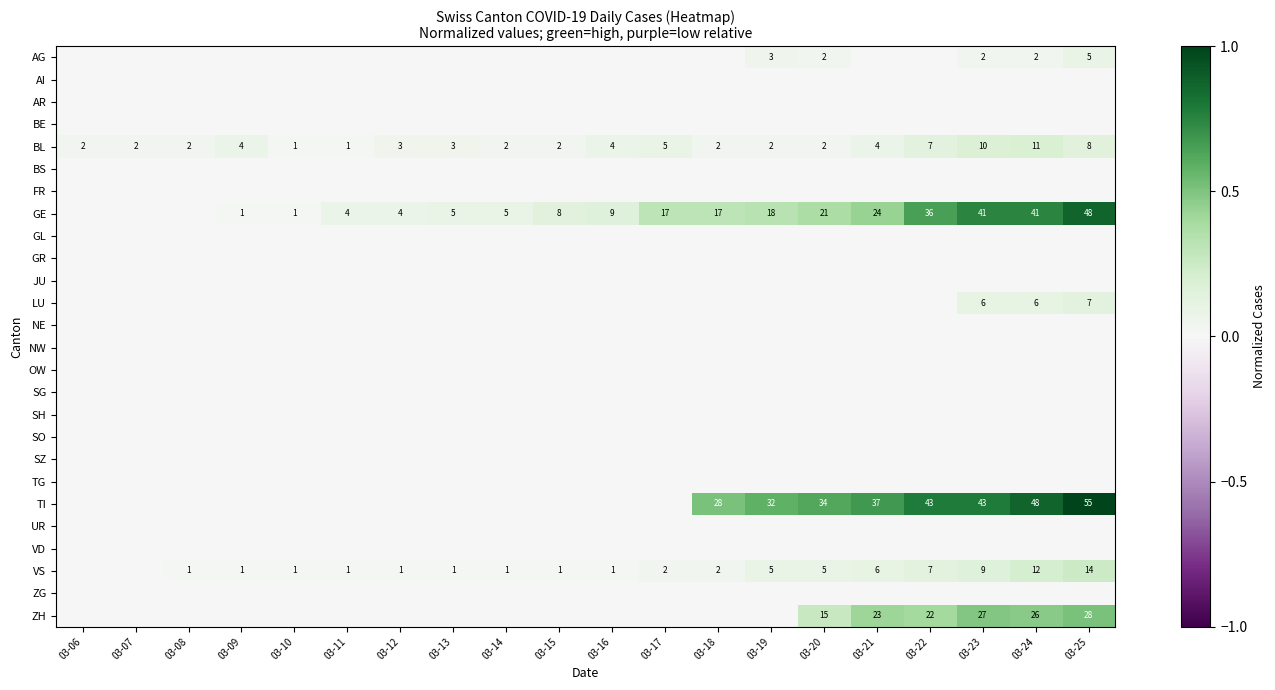

True or false: BL has a value of 8 at 03-17.

False